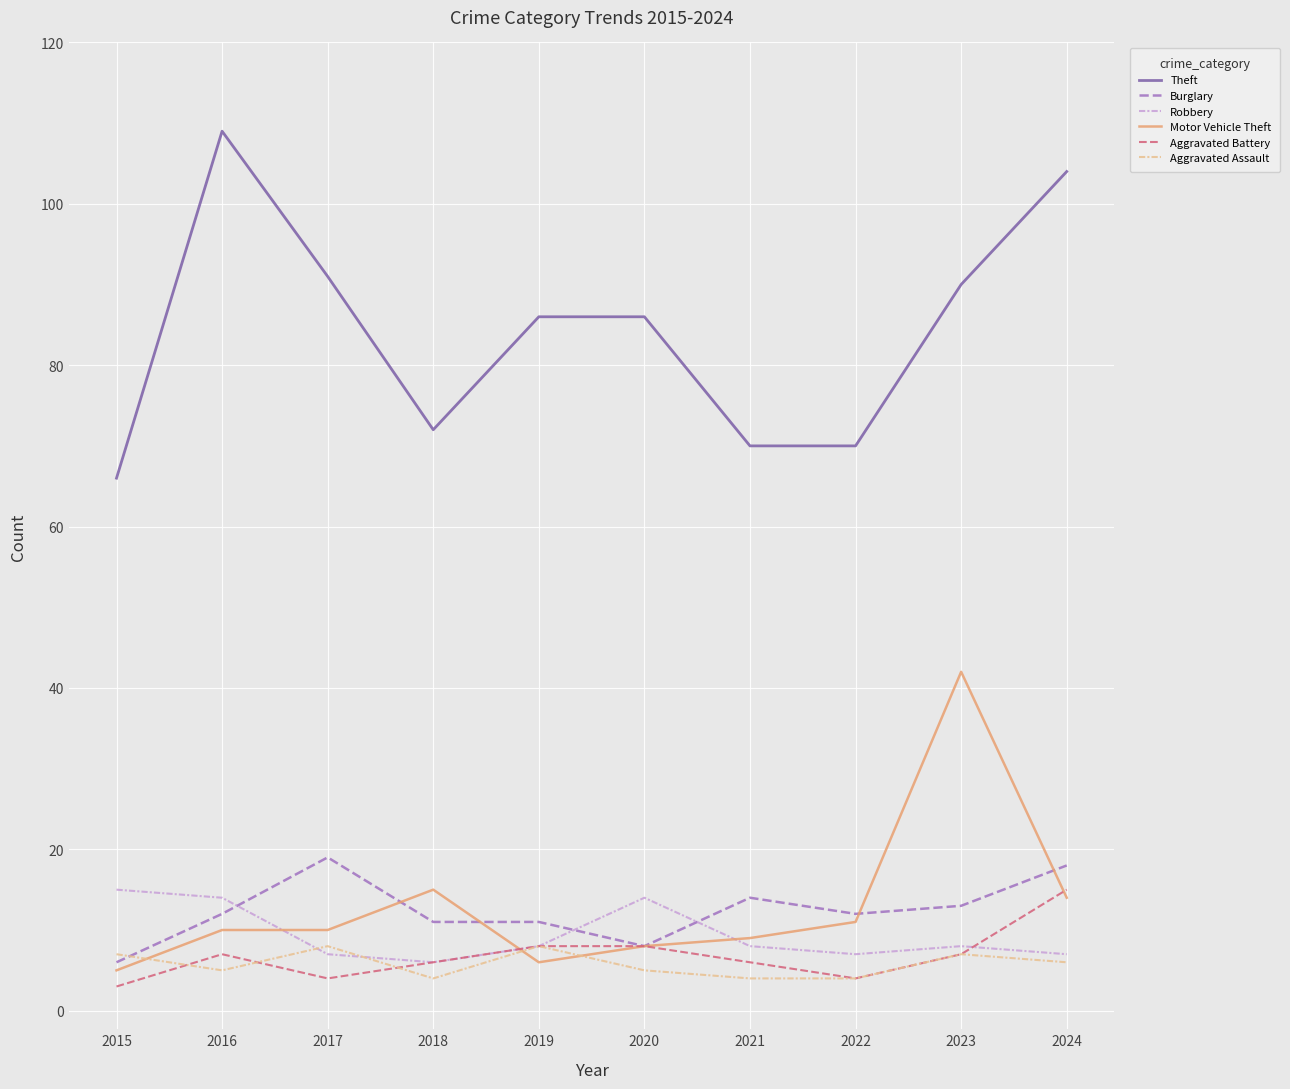

What is the spread (max minus min) of values at 2024?

98